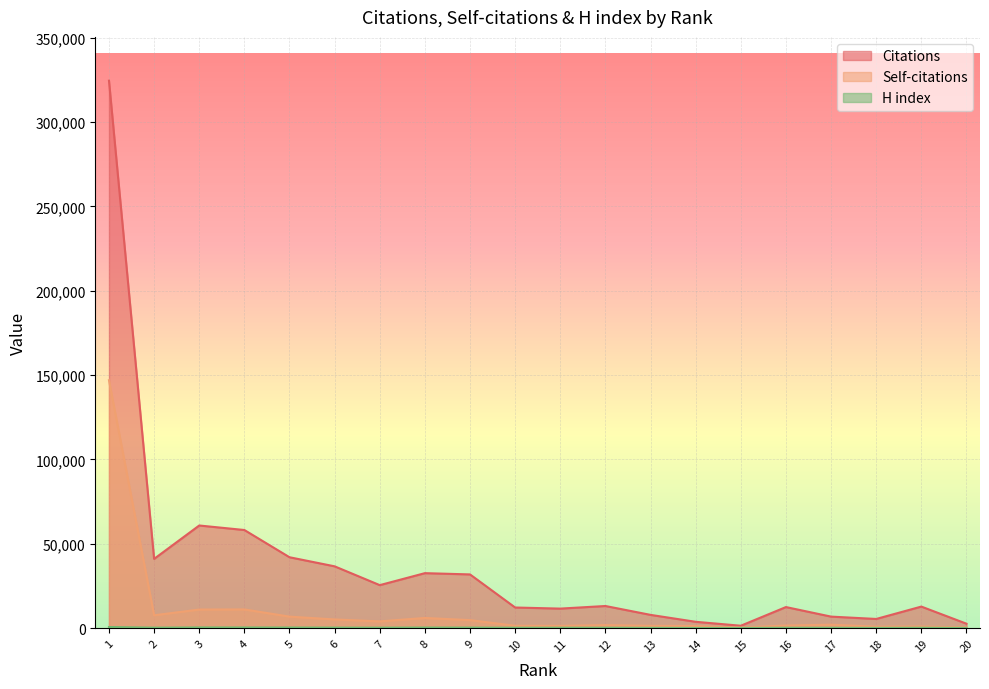

What is the sum of the H index values at 18 and 8?

452